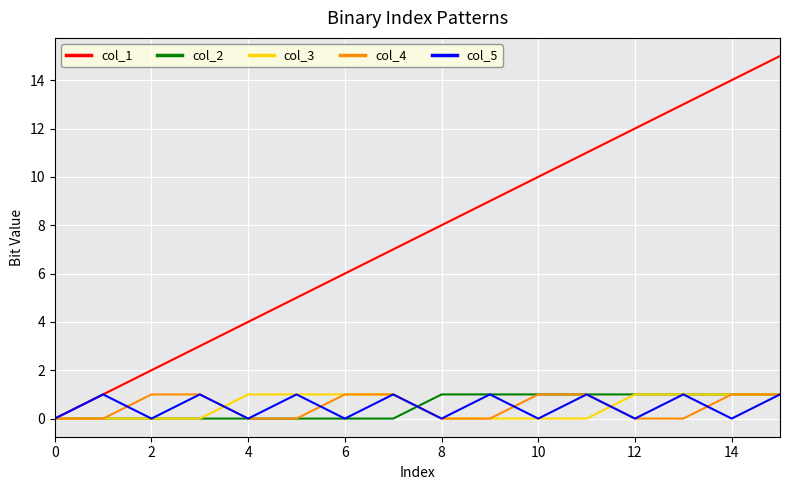

Which series has the largest range (max minus min)?

col_1